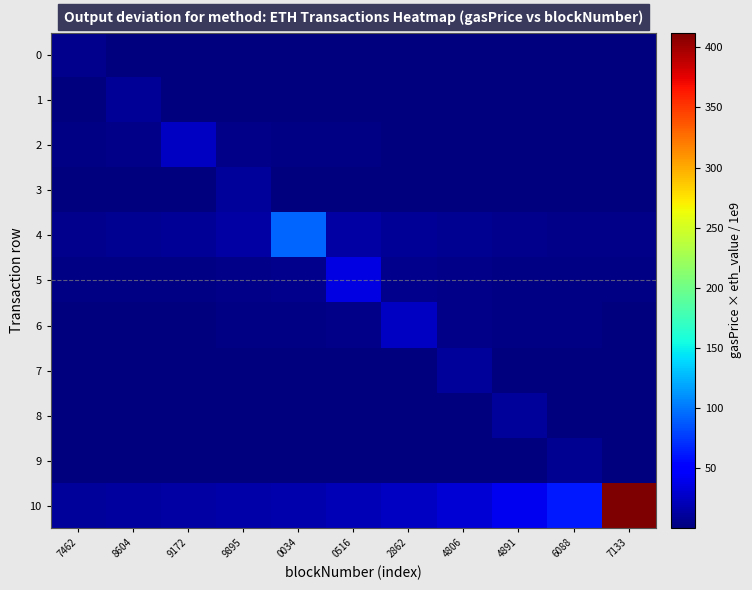

At how many categories does at least one series exceed 393?

1